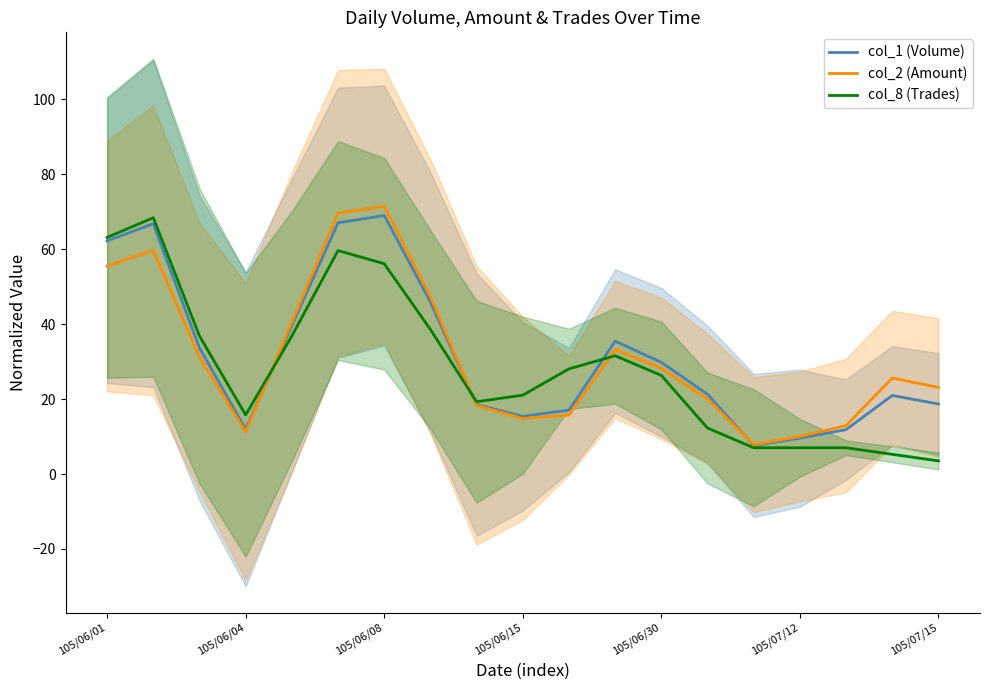

The value of col_1 (Volume) at 105/06/30 is 29.8. True or false?

True